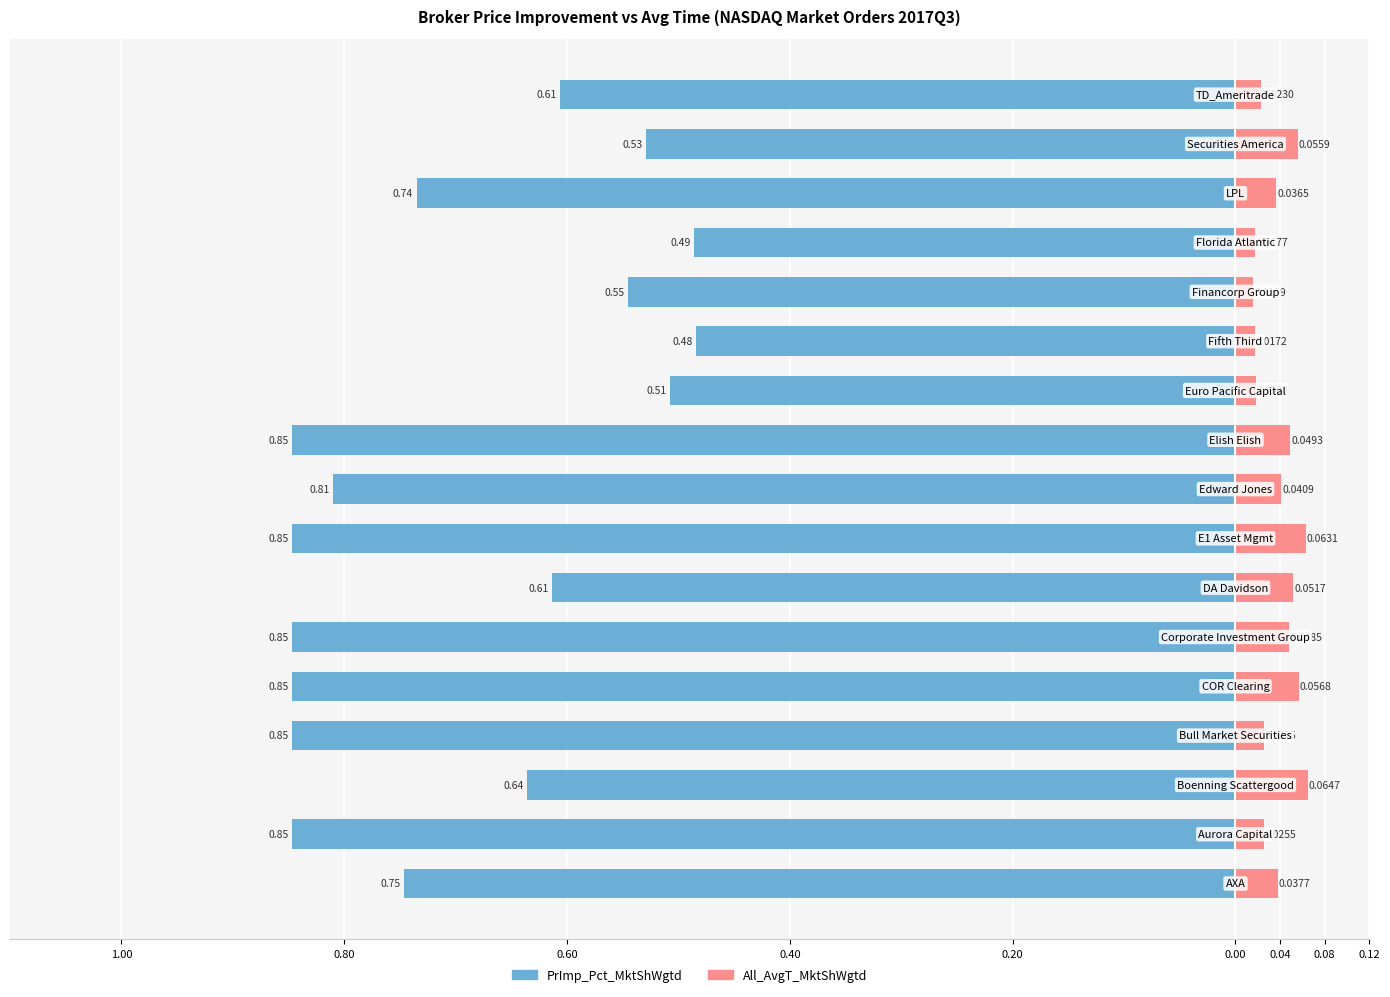

What is the spread (max minus min) of values at 15?

0.6